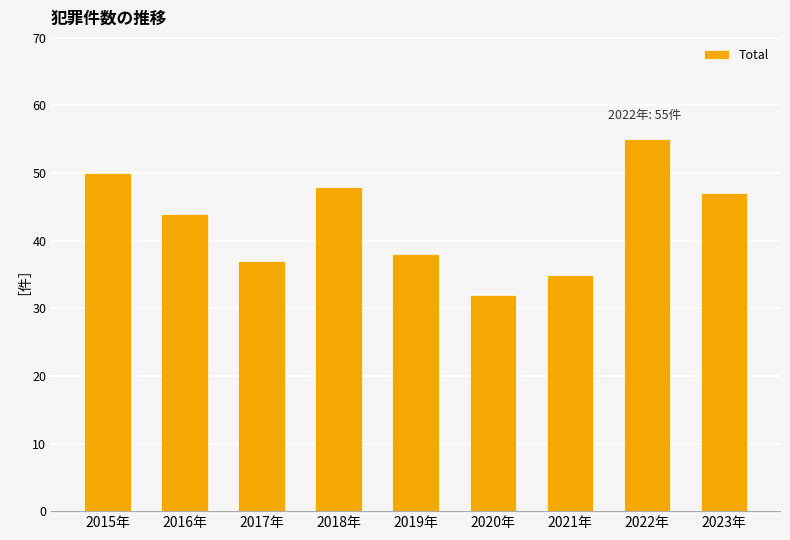

What is the value of the 3rd bar from the left?

37